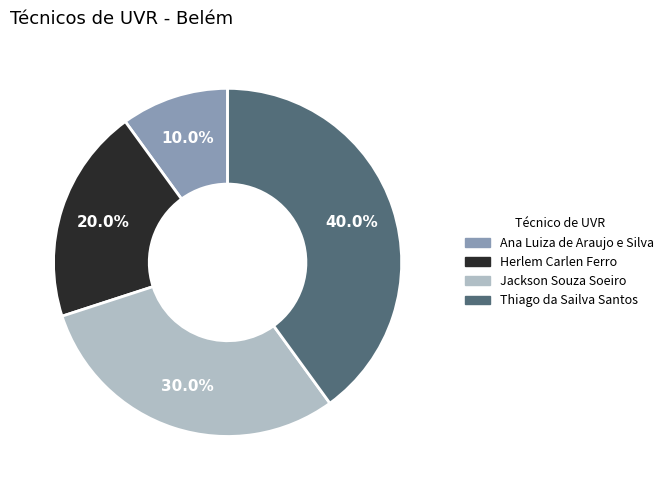

What percentage is NOT represented by Ana Luiza de Araujo e Silva?

90.0%